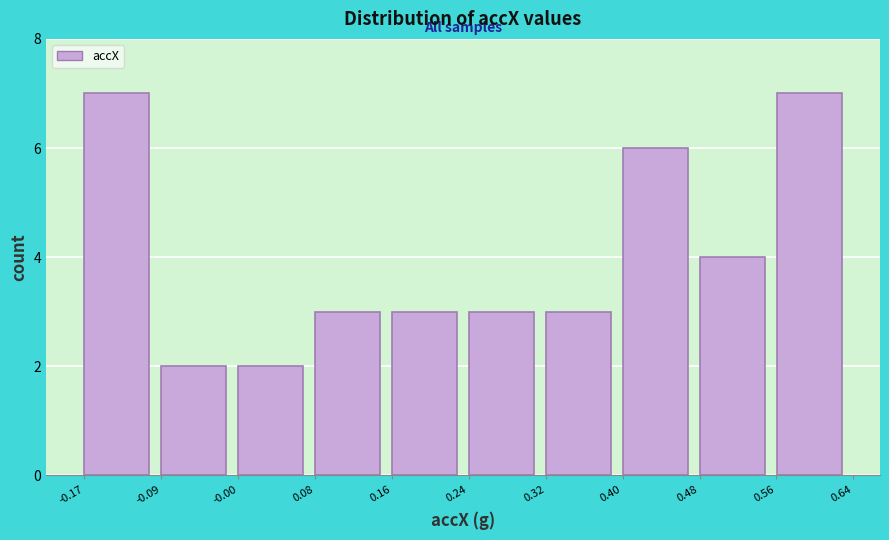

What is the height of the bar covering 0.32 to 0.40 on the x-axis? Neither the bar edges nor the heights are printed on the chart, so give them approximately, as read against the axes.

3